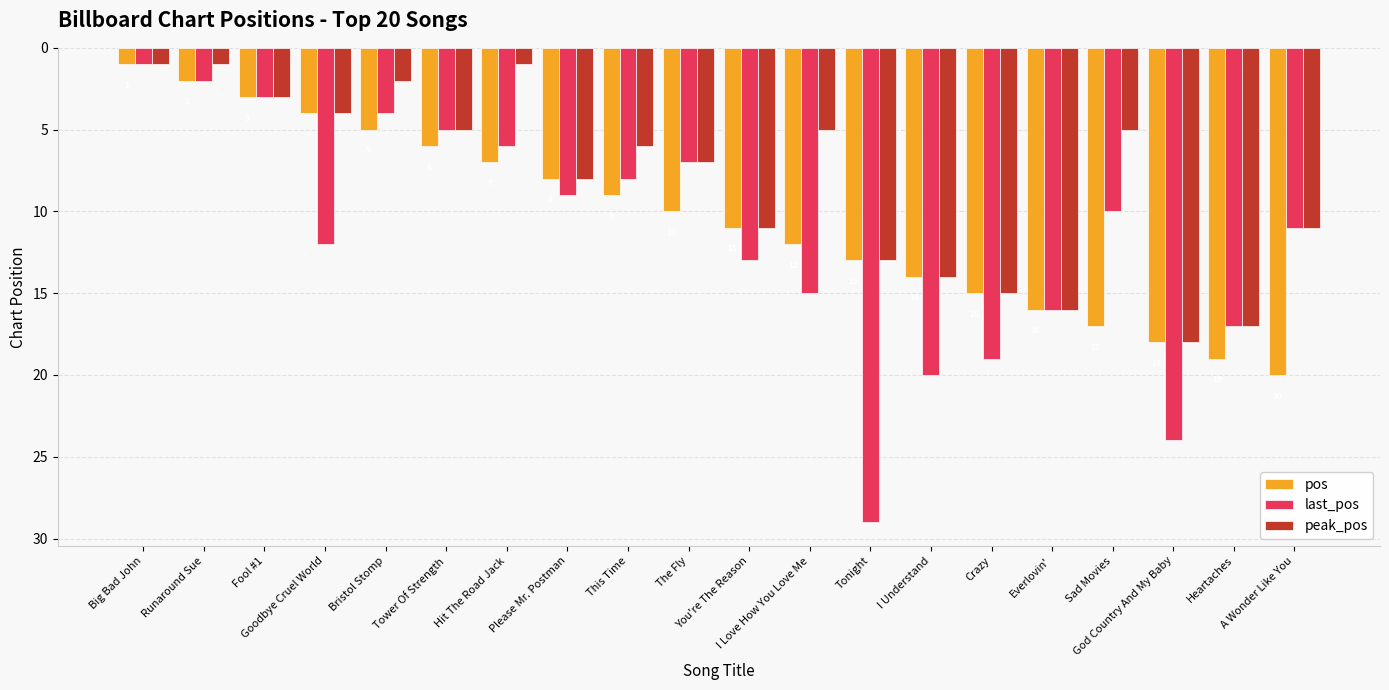

The pos series shows 6 at Everlovin'. True or false?

False